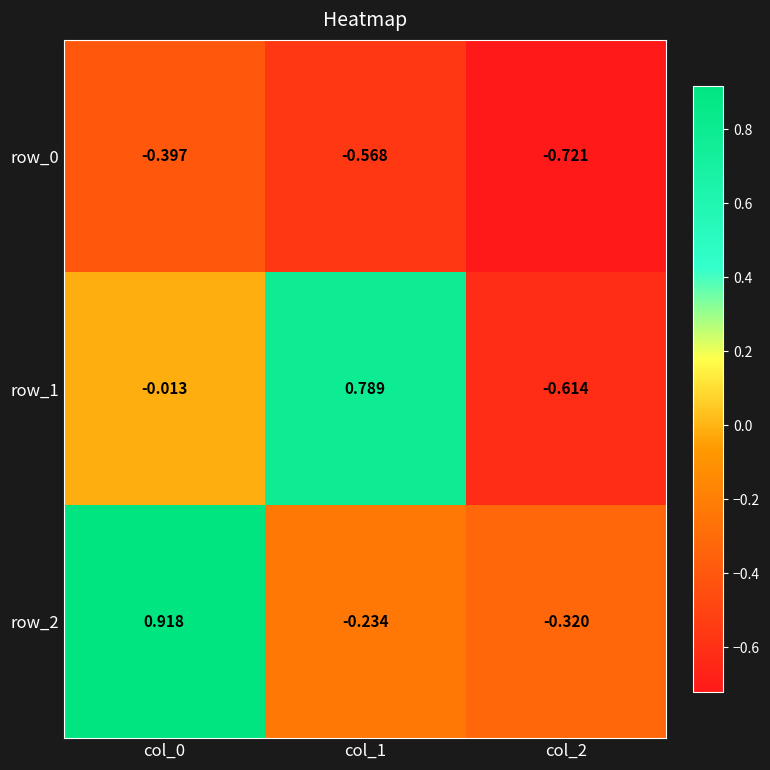

Is the value of row_2 at col_0 greater than the value of row_1 at col_2?

Yes